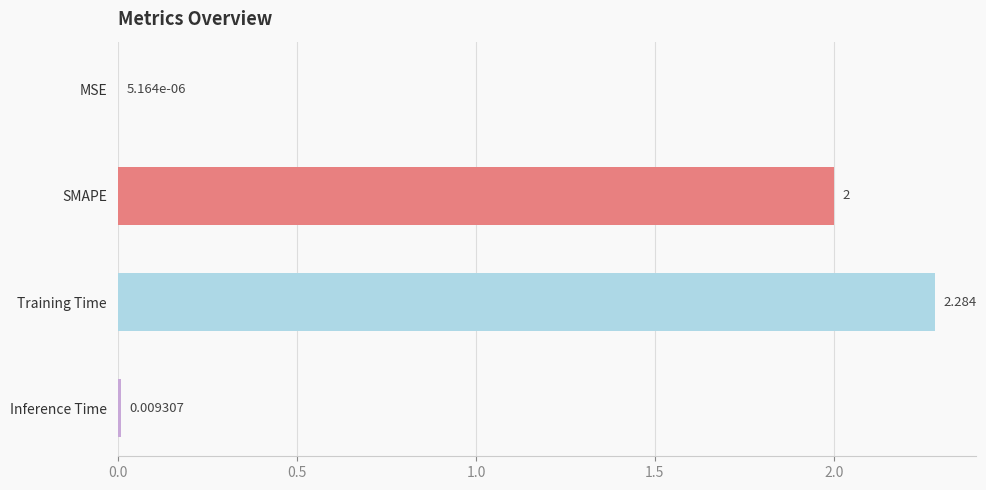

How many data points does each series have?

4